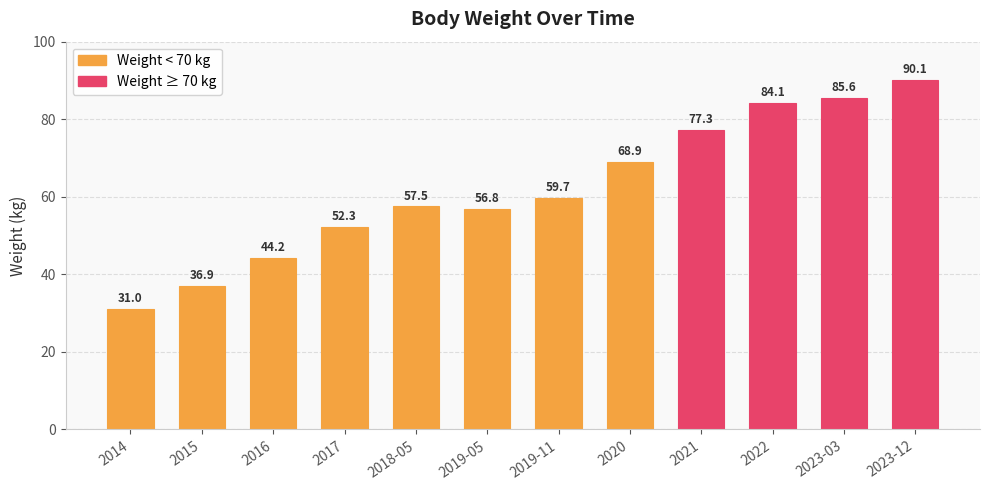

Is it true that the value at 2016 is 44.2?

True